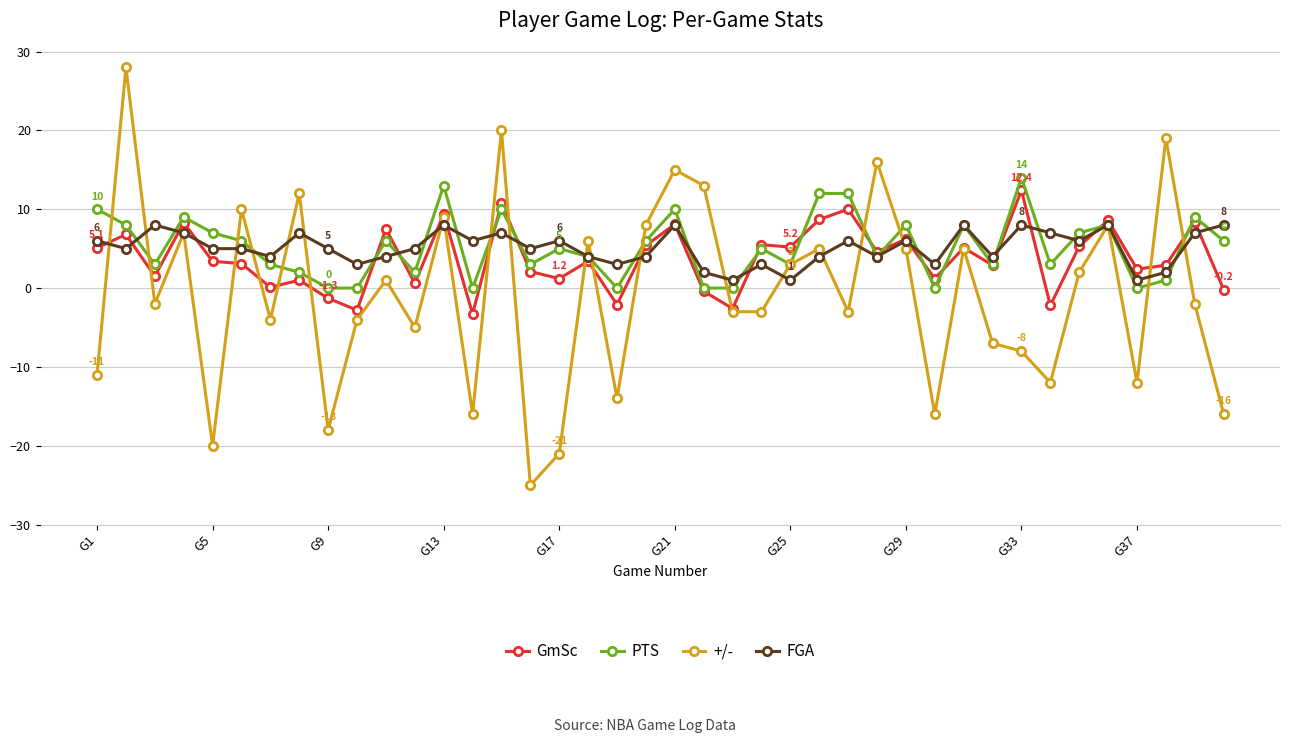

Which series has the largest range (max minus min)?

+/-